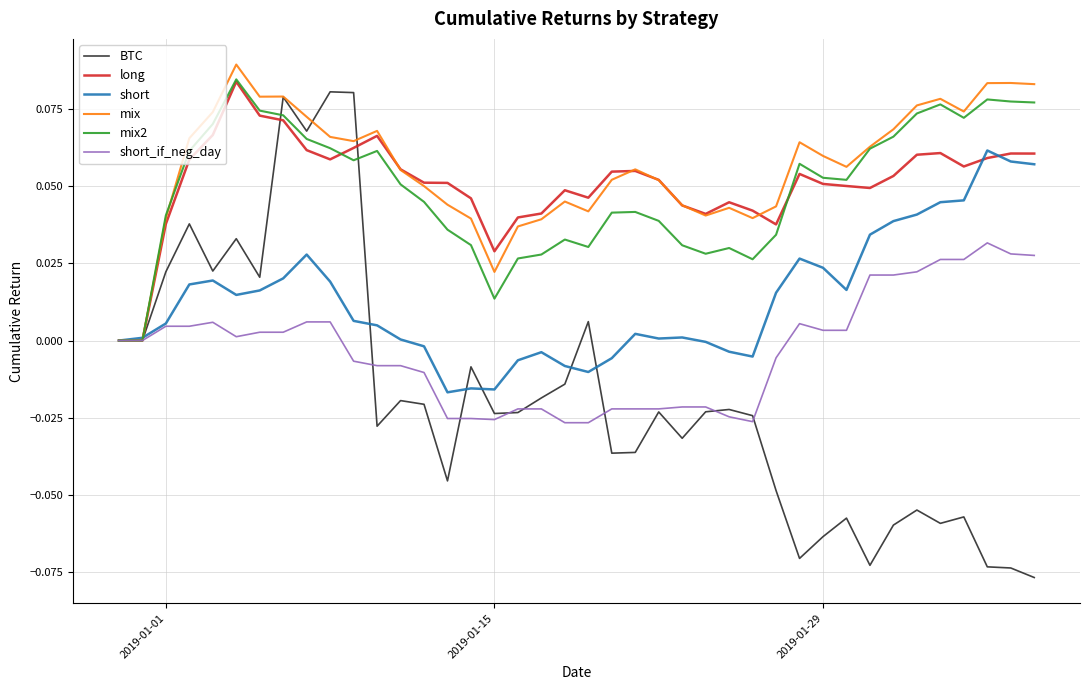

Which series has the largest total across all categories?

mix